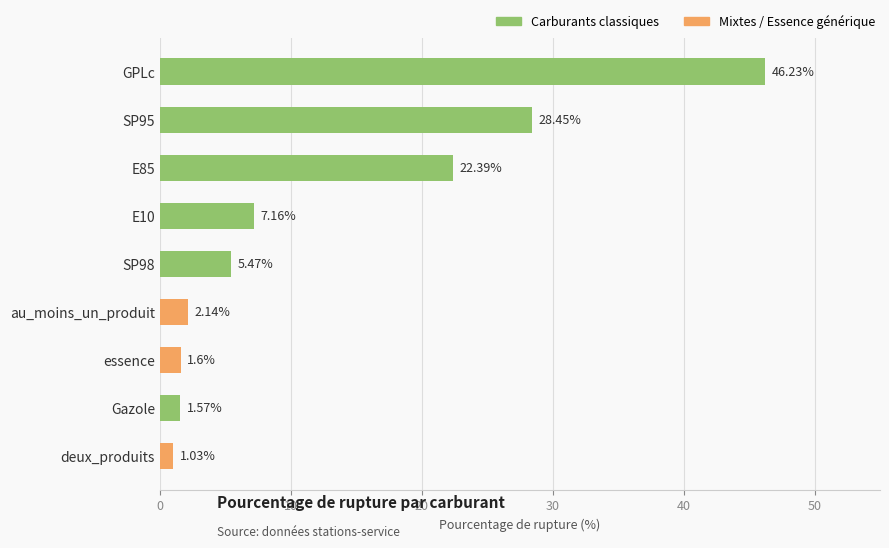

What is the difference between the values at SP98 and GPLc?

40.8